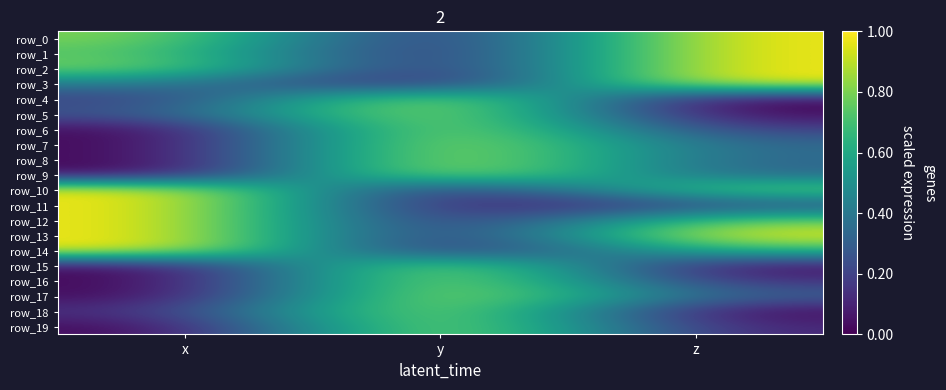

Where is row_13 nearest to the value 0?

y